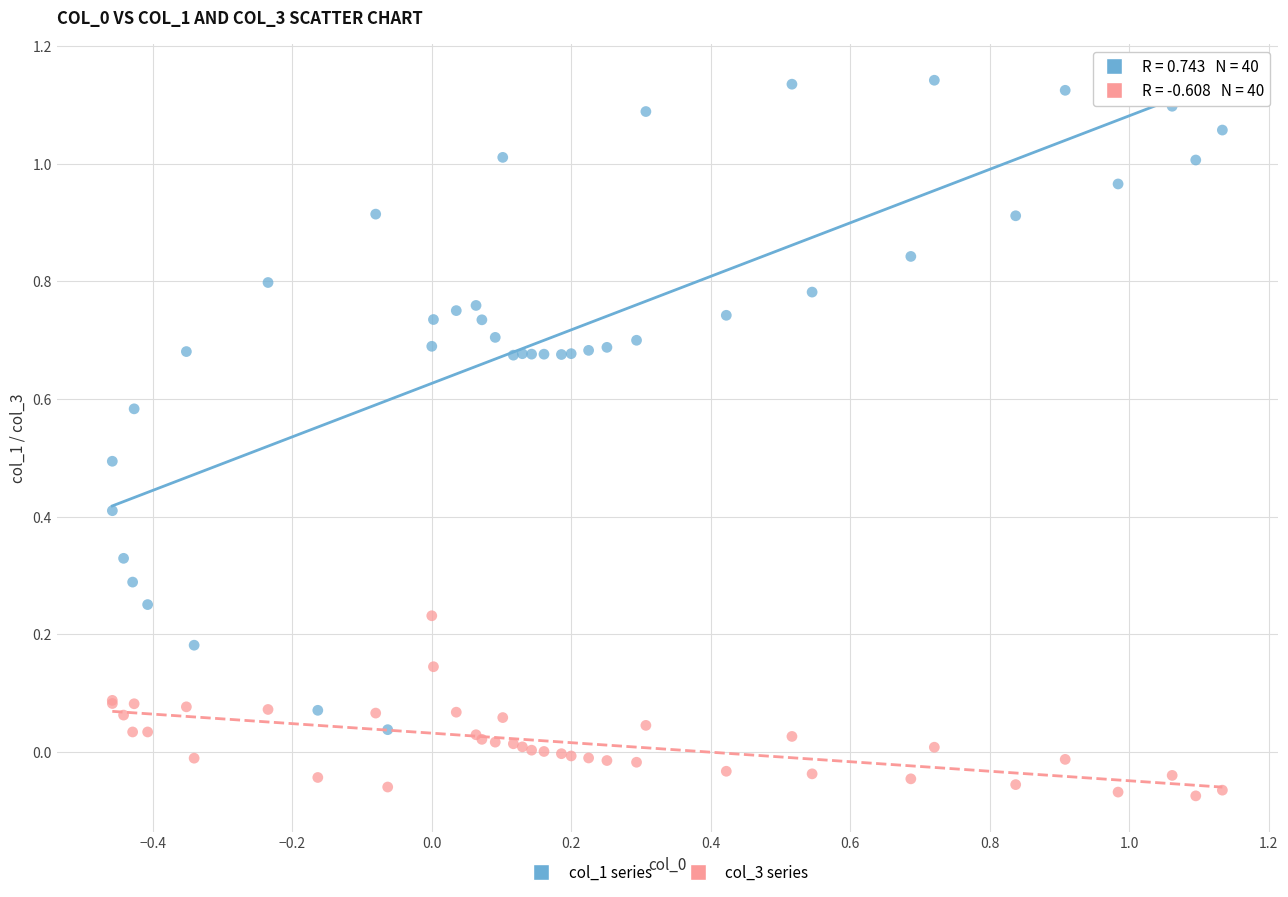

Which series reaches the minimum Y coordinate?

col_3 series